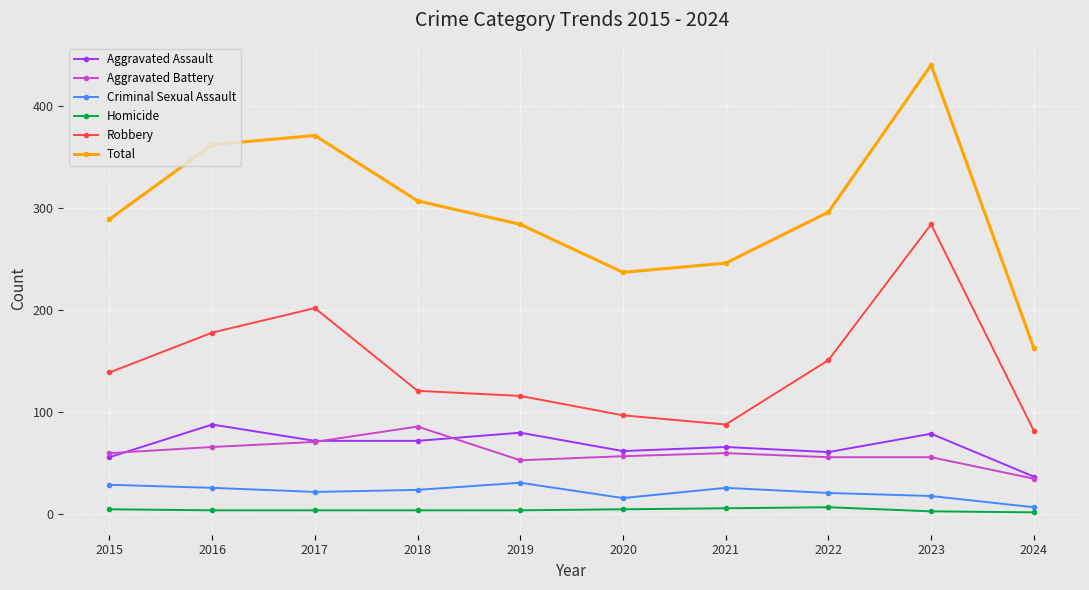

True or false: Criminal Sexual Assault and Aggravated Assault cross at least once.

False